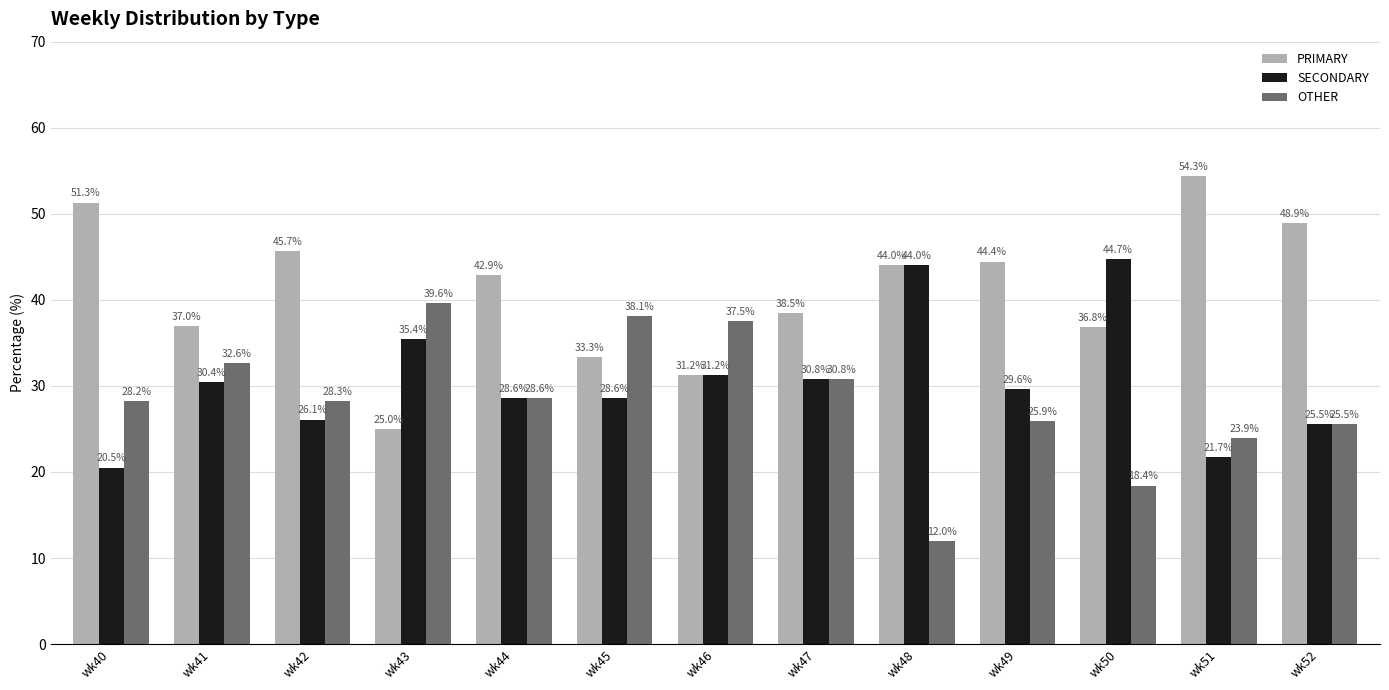

Which series has the largest total across all categories?

PRIMARY